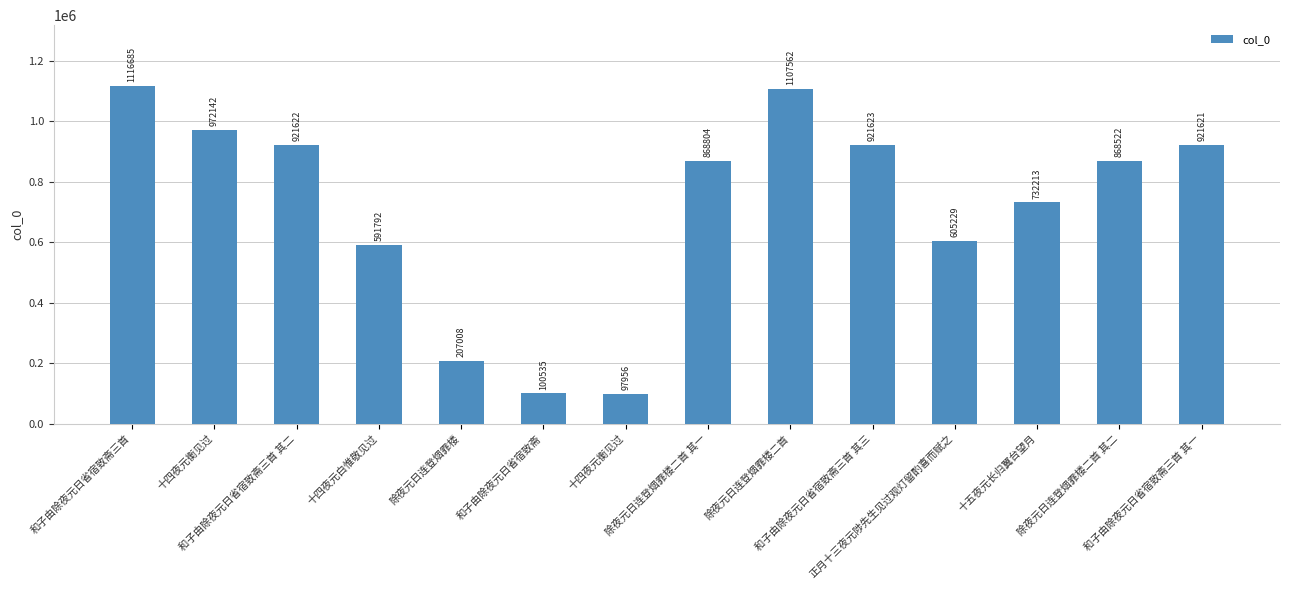

Is it true that the value at 十四夜元衡见过 is 972142?

True